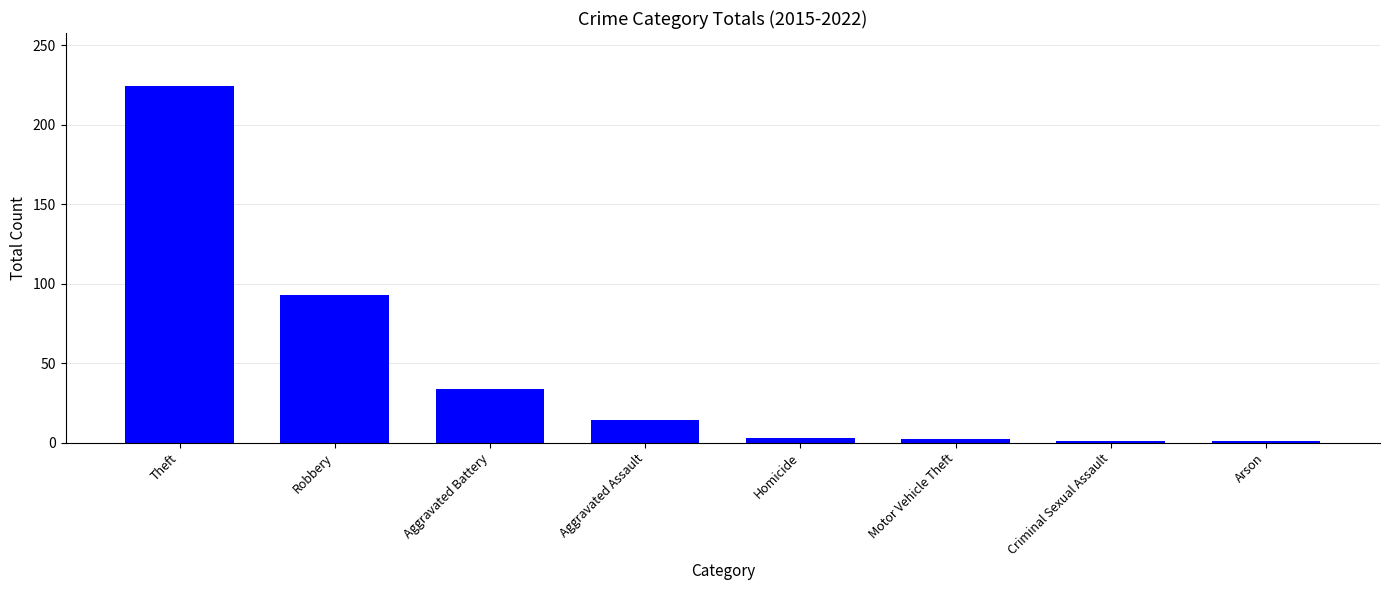

What is the maximum value shown in the chart?

224